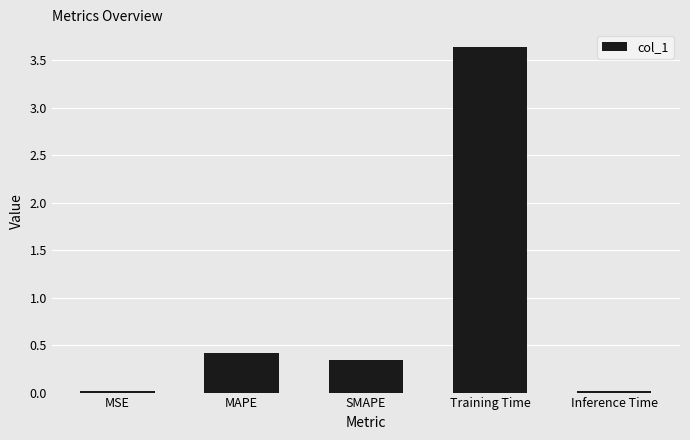

True or false: the data shows 0.1 at MAPE.

False